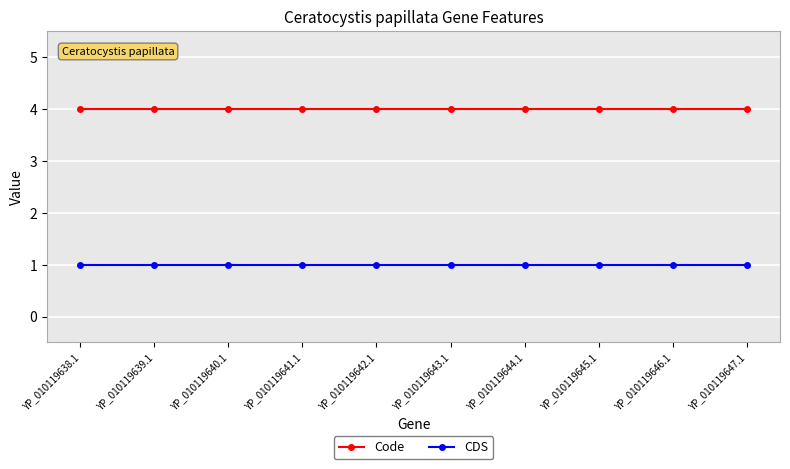

What is the average value of the Code series?

4